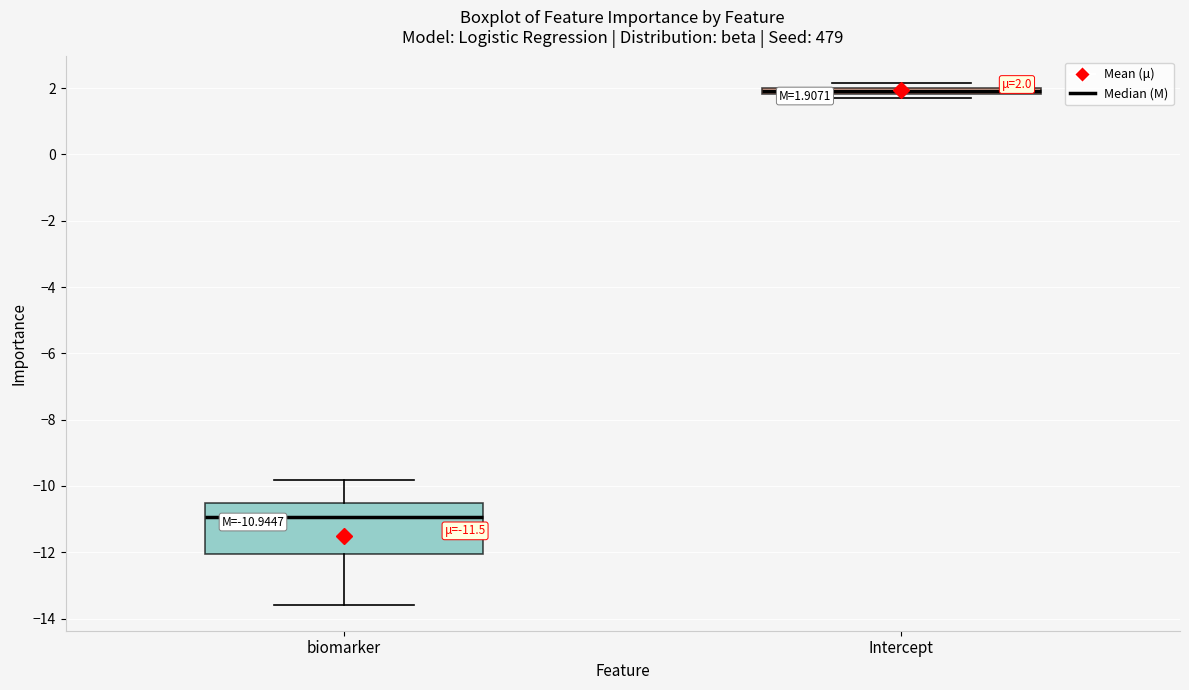

Which box is the tallest, from its lower edge to its upper edge?

biomarker